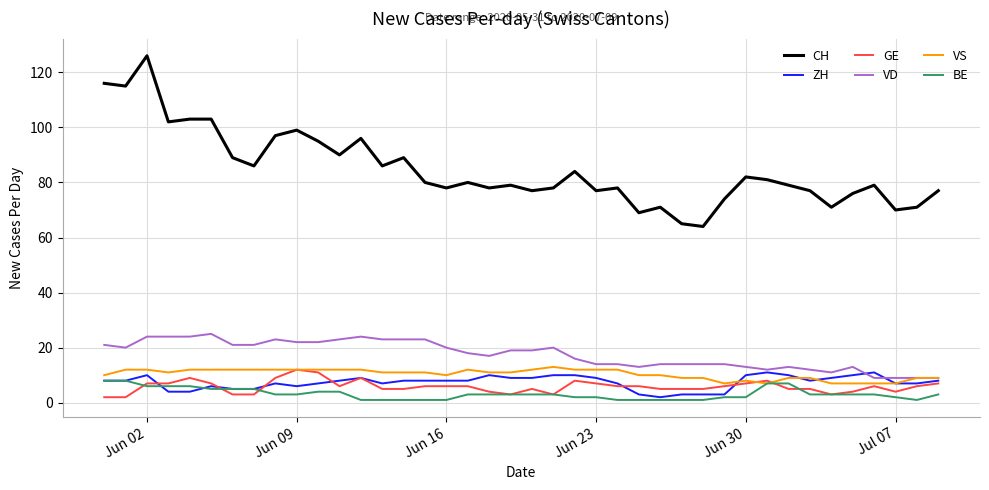

What is the greatest value displayed?

126